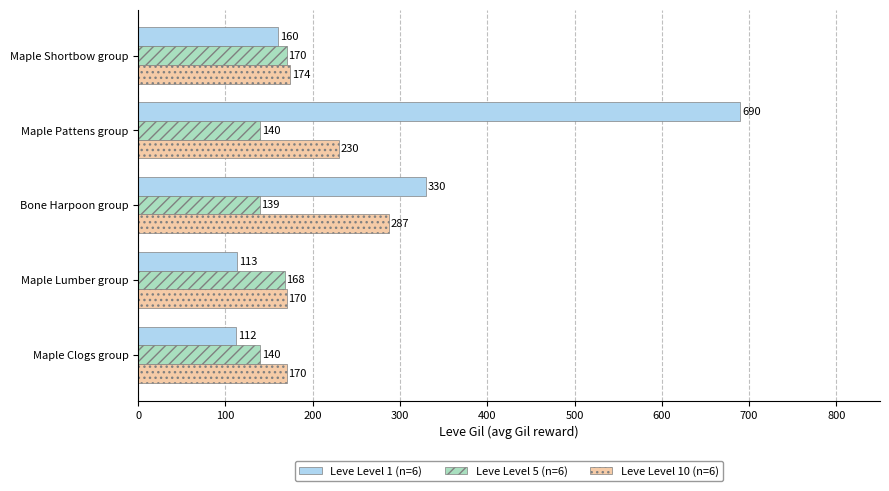

Is it true that Leve Level 1 (n=6) equals 587 at Bone Harpoon group?

False